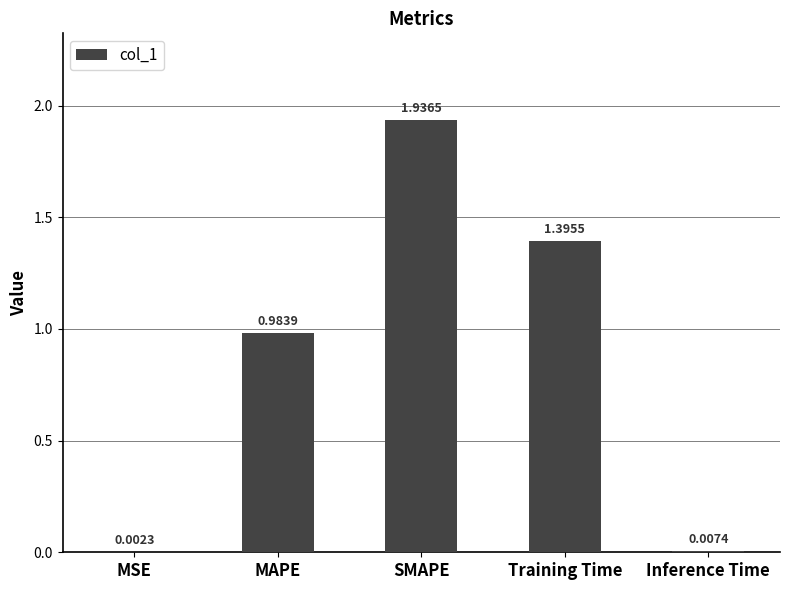

At which category does the chart reach its peak across all series?

SMAPE